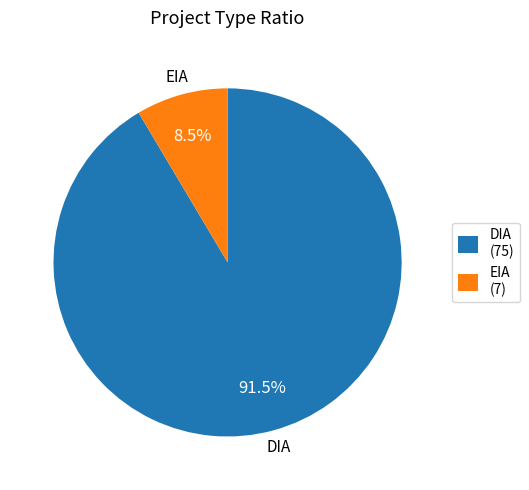

Is there any slice that represents more than half of the pie?

Yes